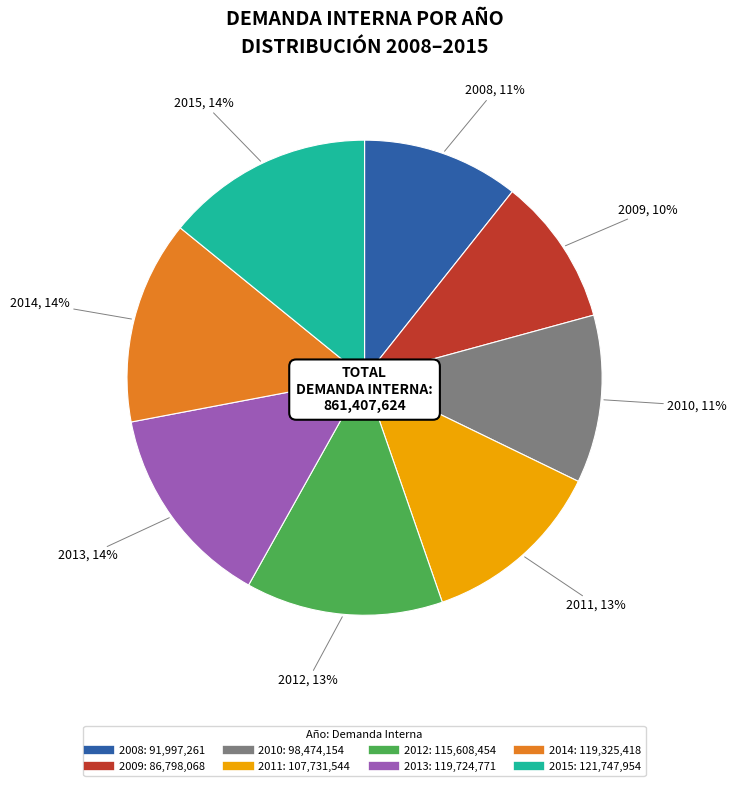

Is there a majority slice in this chart?

No